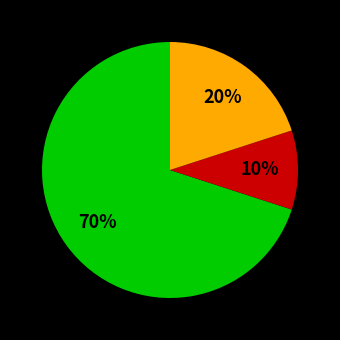

Is there a majority slice in this chart?

Yes